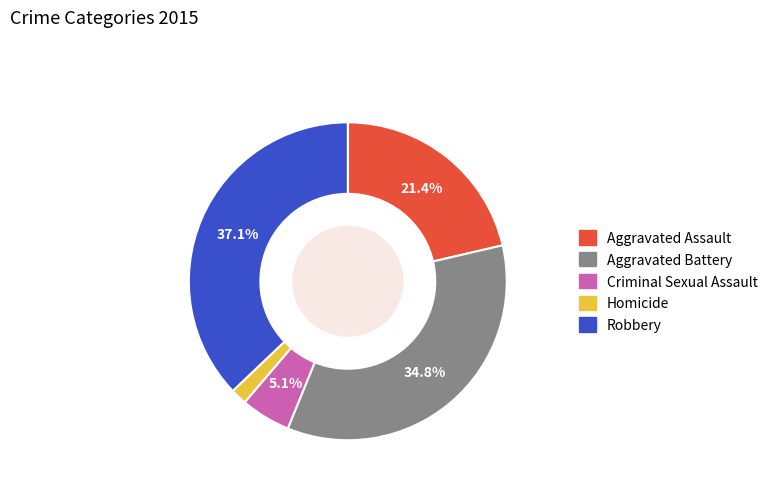

Count the number of slices in the pie.

5